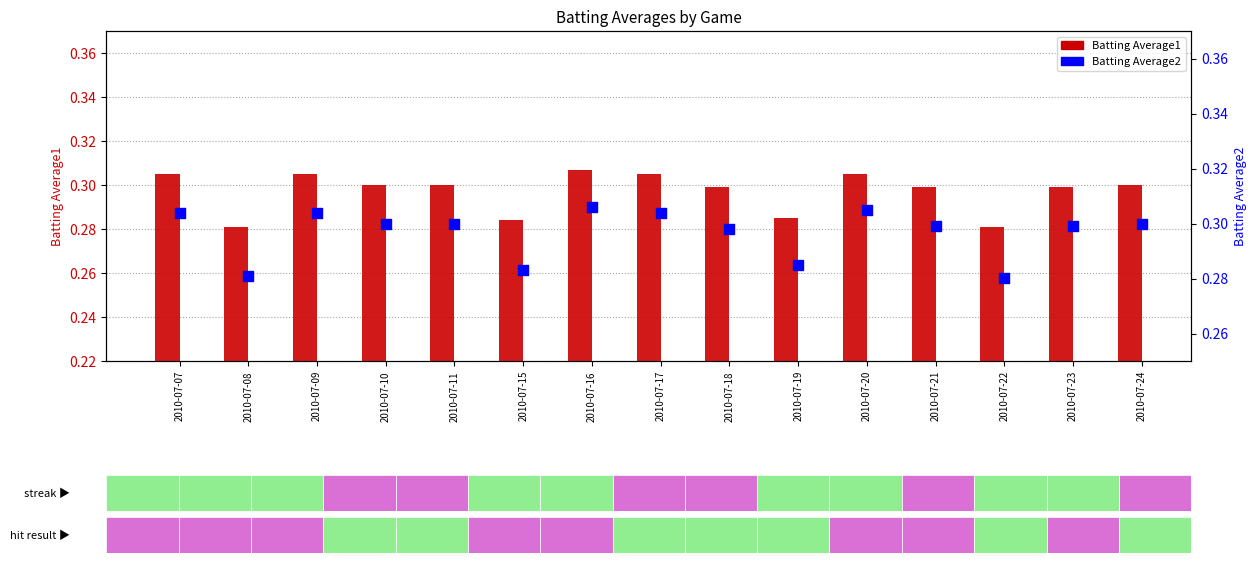

Which series has the largest Y range (max minus min)?

Batting Average1